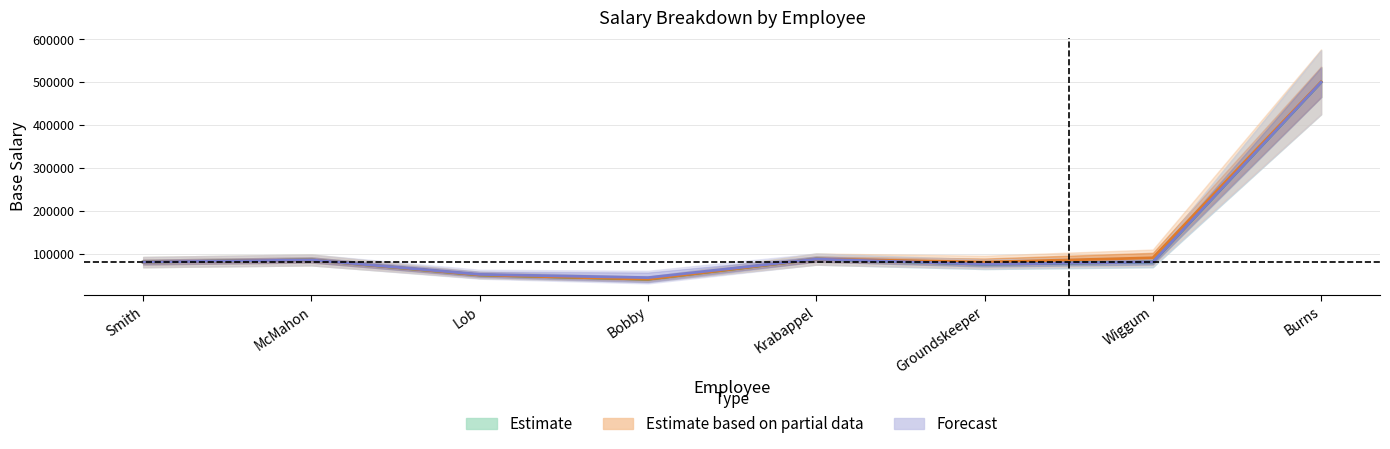

What is the spread (max minus min) of values at Bobby?

40000.0